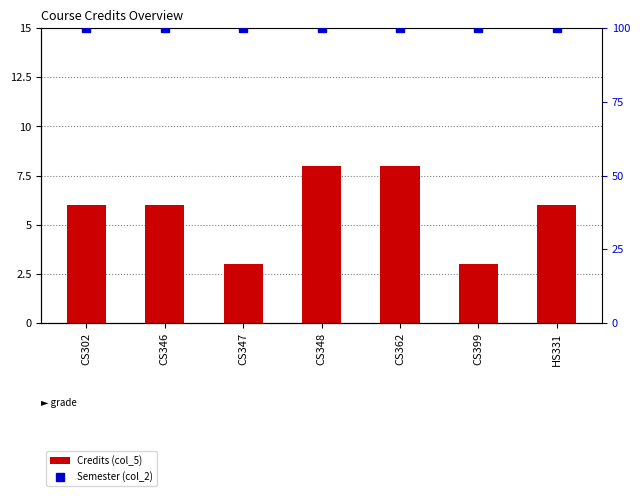

What is the difference between the highest and lowest values at CS347?

97